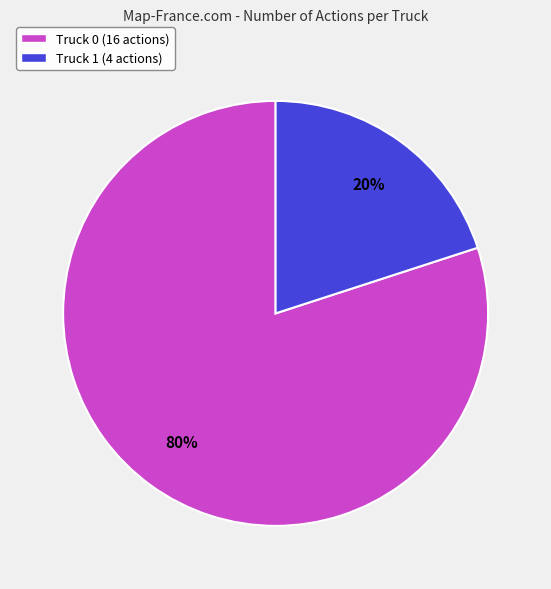

How many segments does this pie chart have?

2